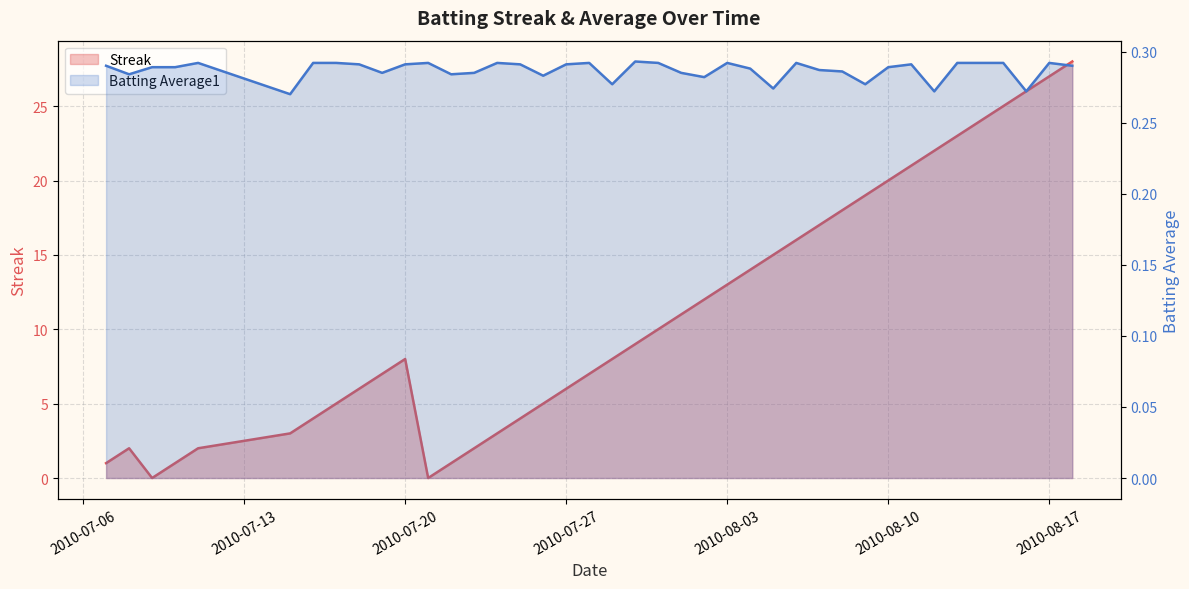

The Streak series shows 18.4 at 2010-08-17. True or false?

False